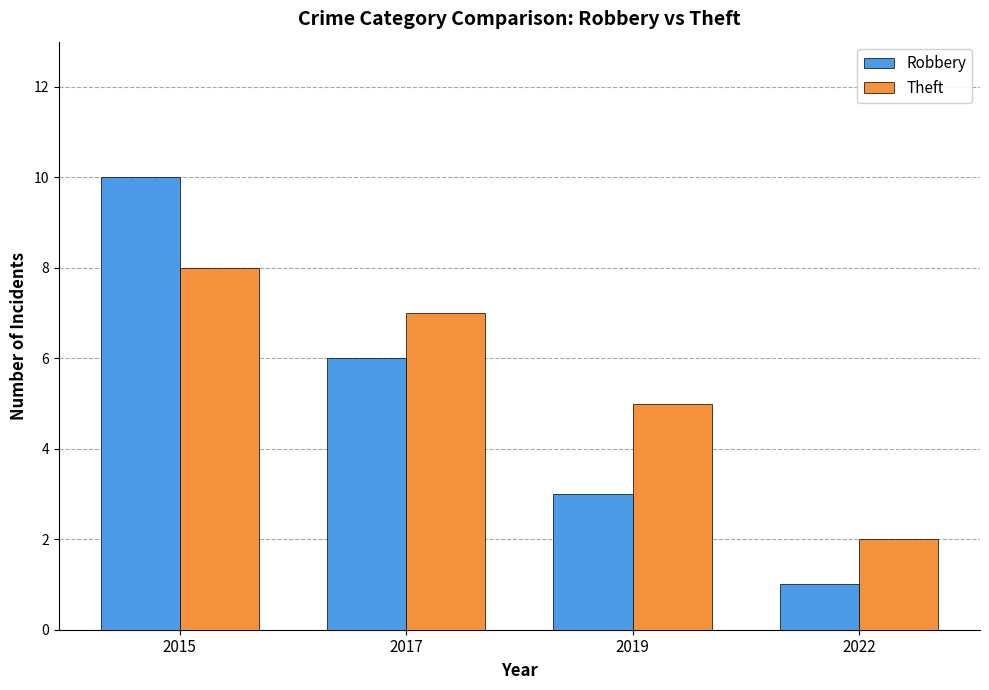

True or false: Robbery has a value of 10 at 2015.

True